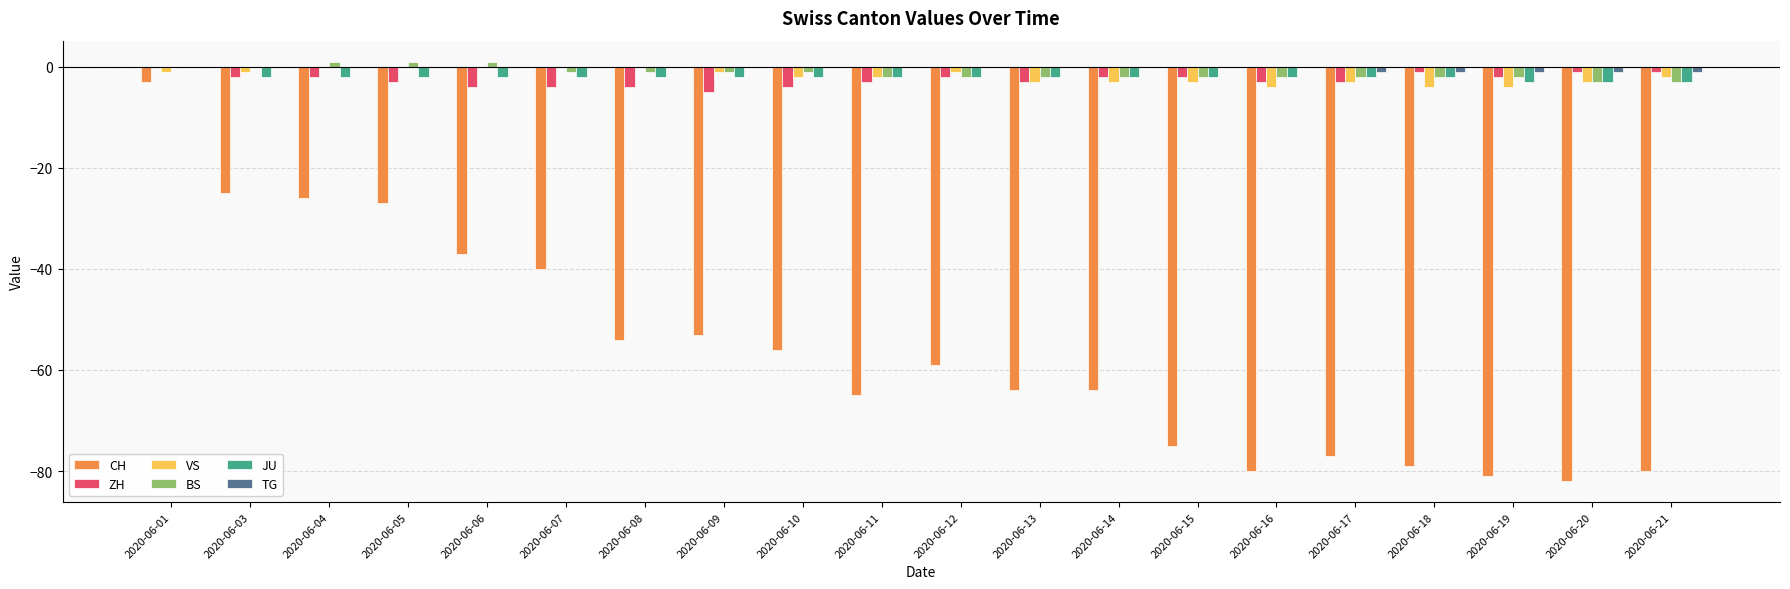

What is the sum of all ZH values?

-51